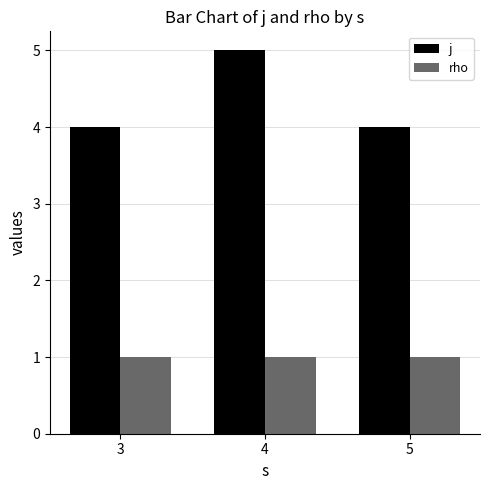

What is the total value across all series at 5?

5